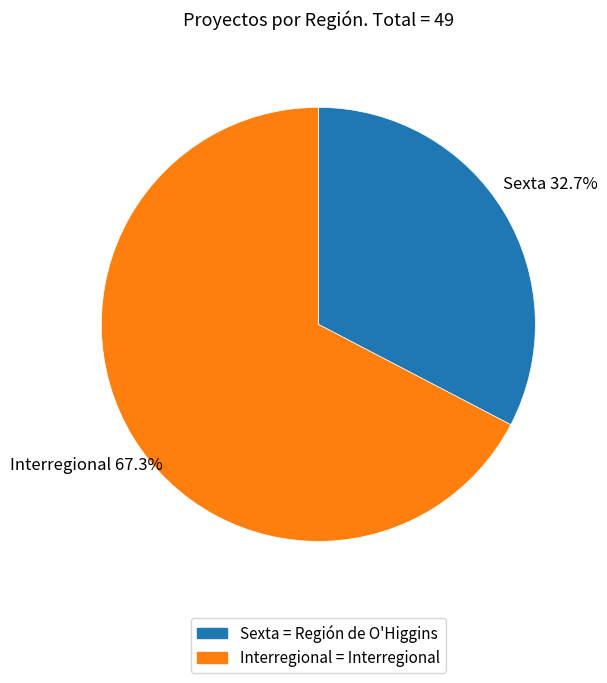

What is the ratio of the value at Interregional to the value at Sexta?

2.1